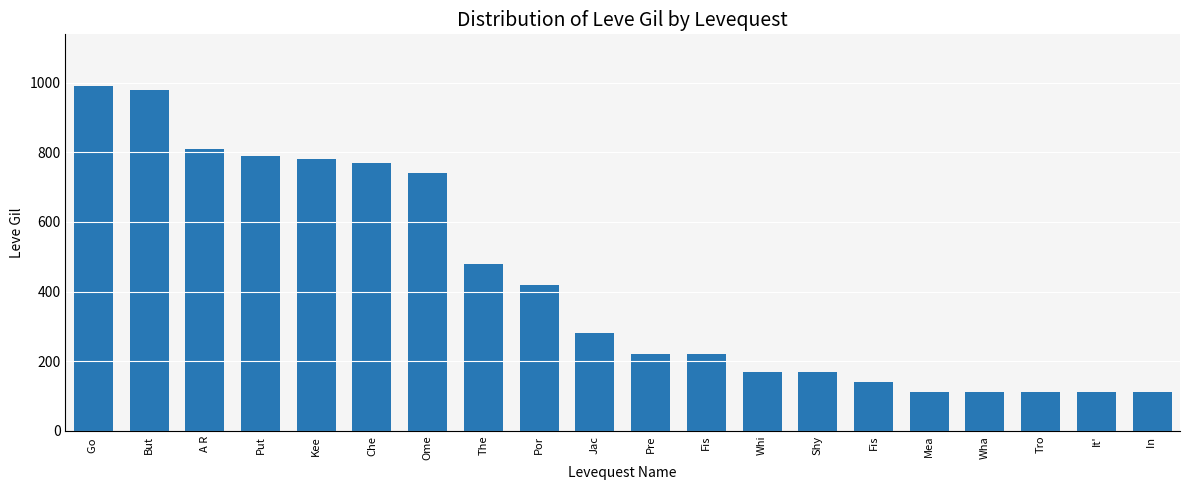

How many bars are there in total?

20